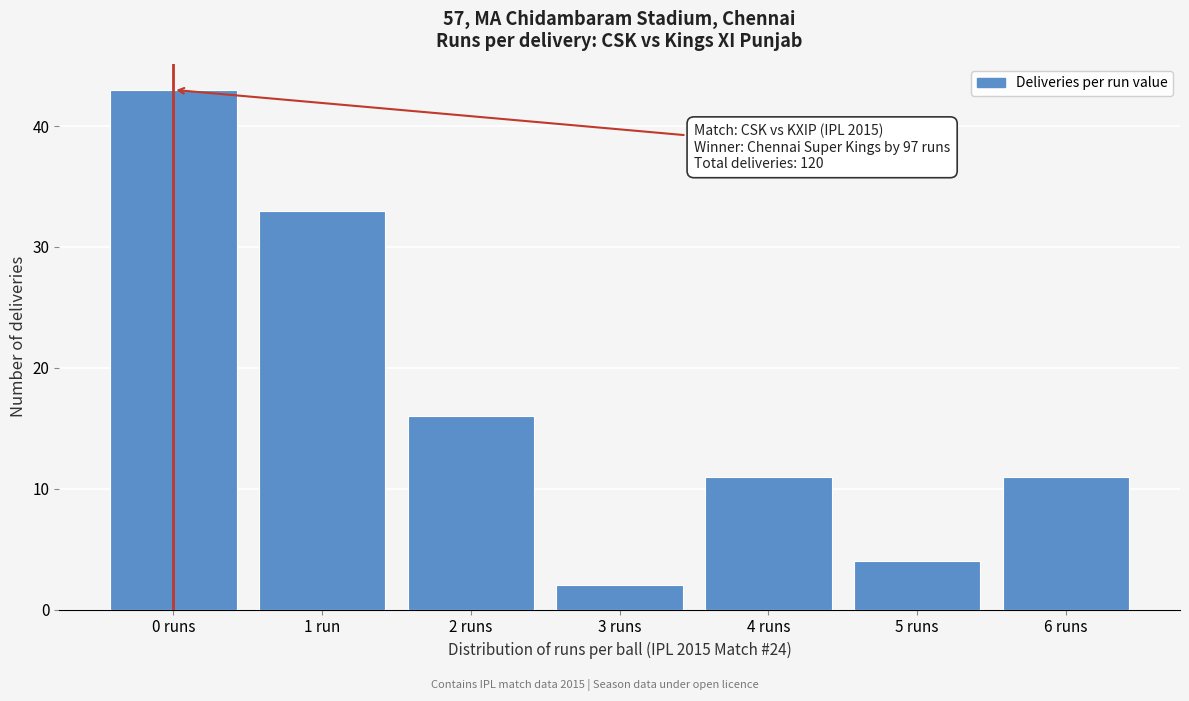

Reading left to right, list all the values displayed in this chart.

43	33	16	2	11	4	11